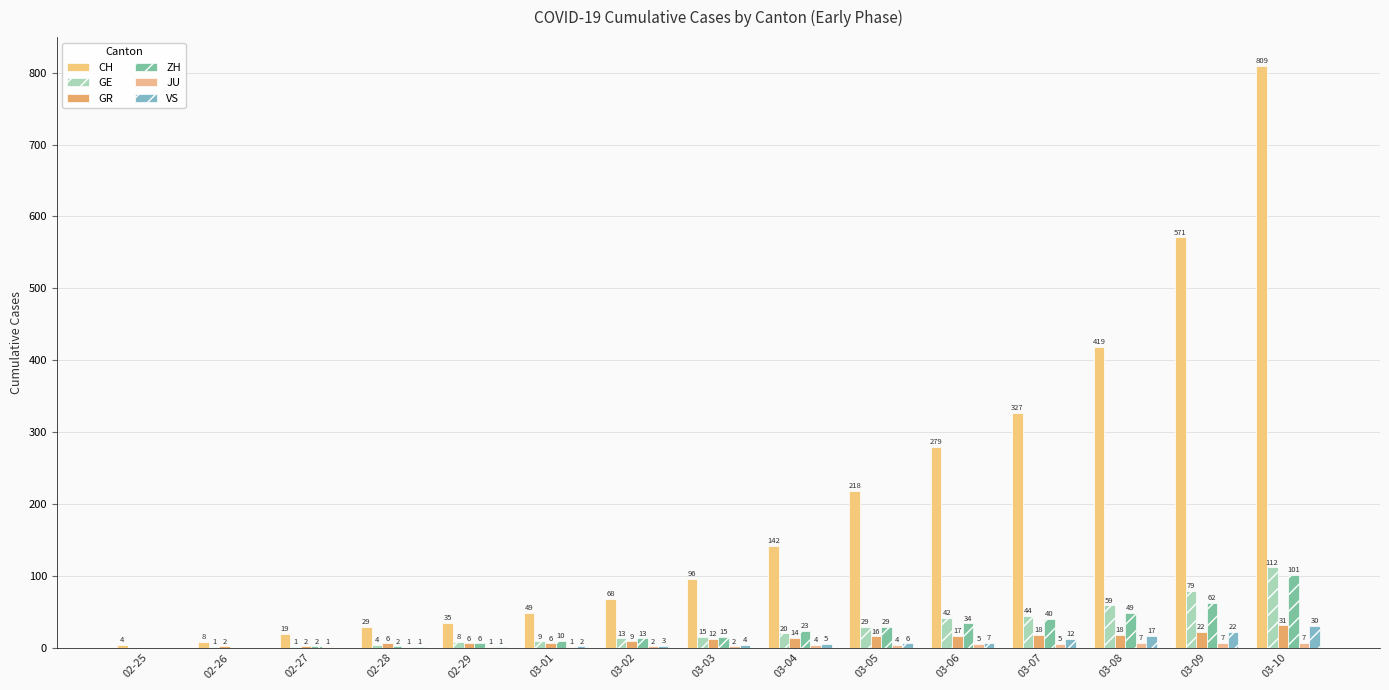

At which category does the chart reach its peak across all series?

03-10